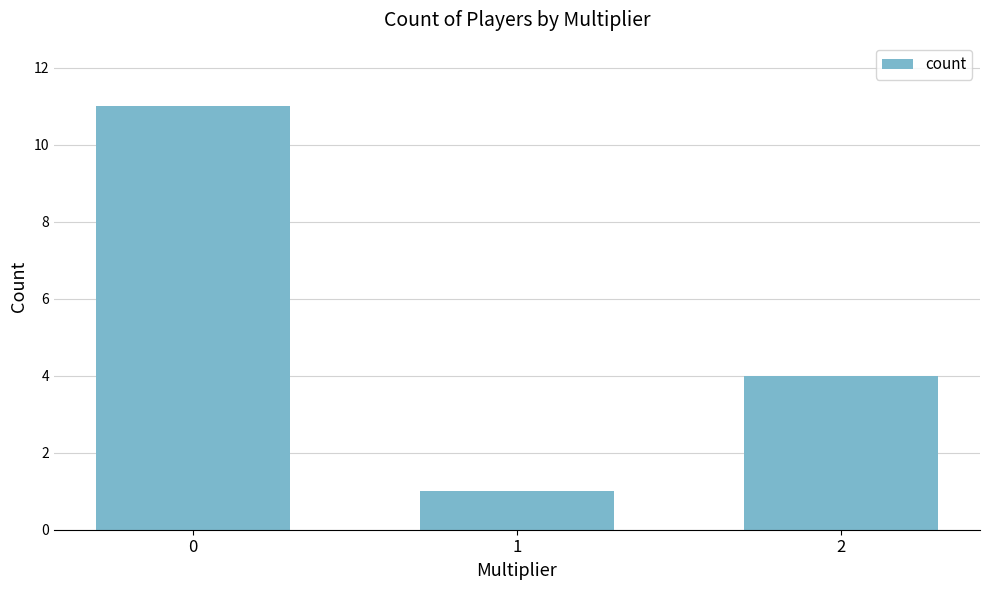

The value at 1 is 0. True or false?

False